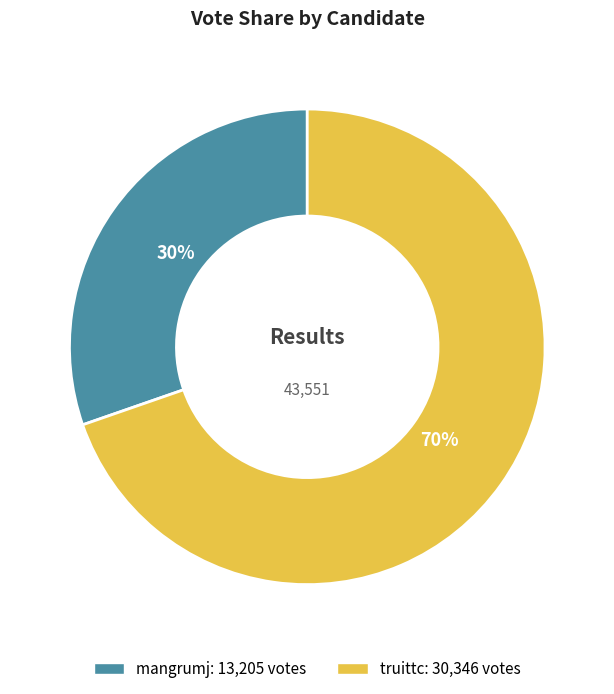

Do mangrumj and truittc together represent more than half of the pie?

Yes